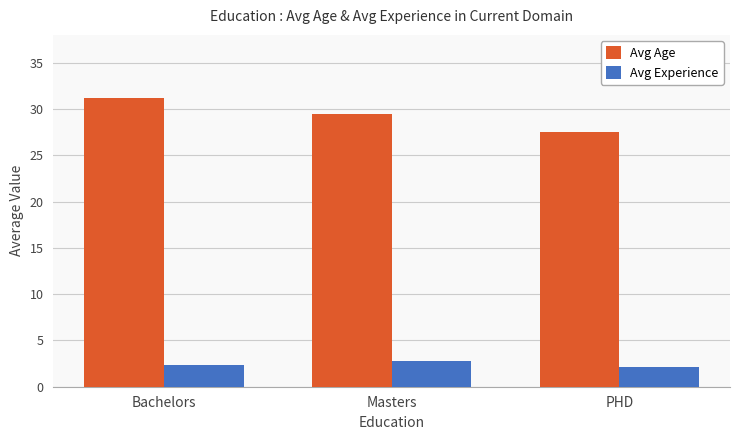

Which series has the widest spread of values?

Avg Age